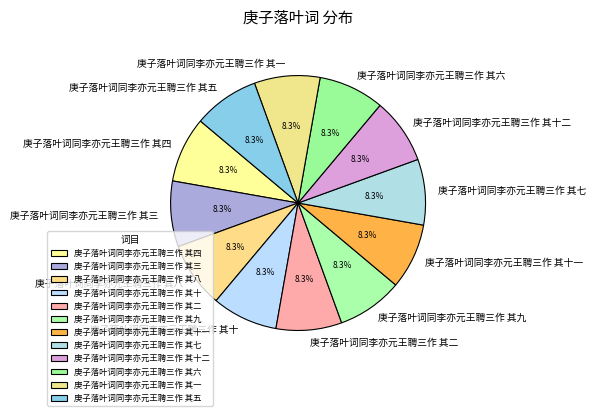

What percentage is the 庚子落叶词同李亦元王聘三作 其五 slice, to the nearest percent?

8%